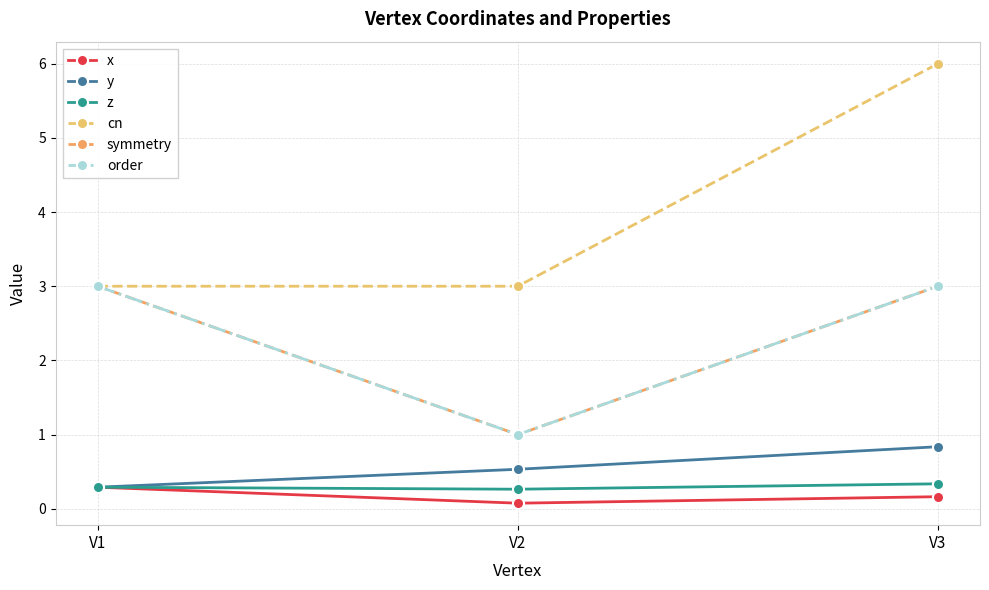

Does the chart have visible grid lines?

Yes